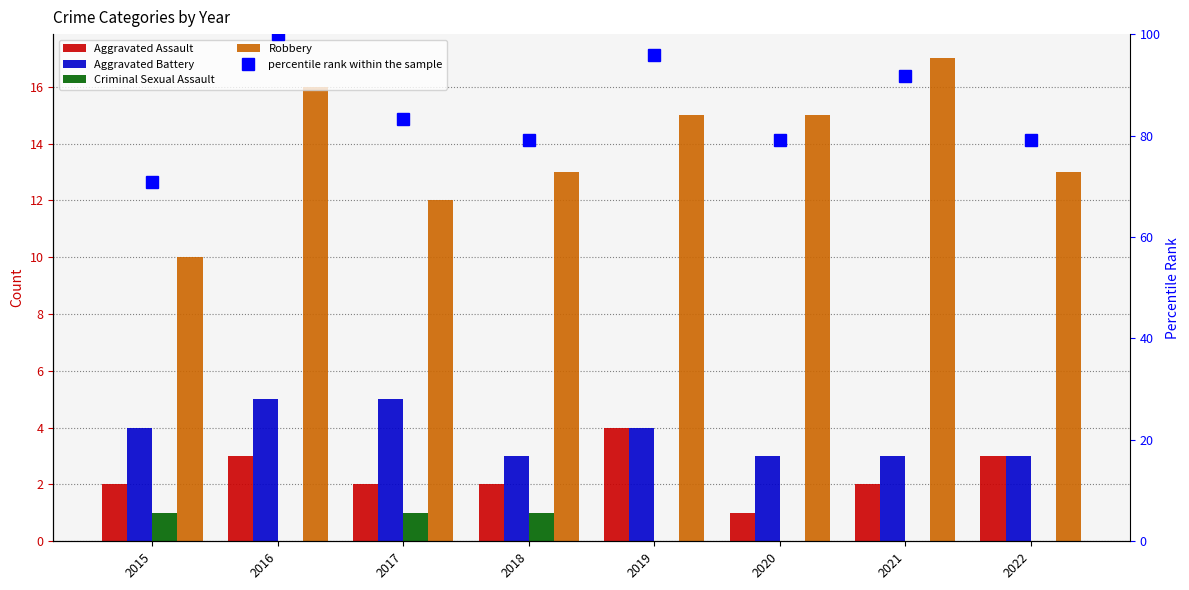

Is the value of percentile rank within the sample at 2017 greater than the value of Robbery at 2018?

Yes